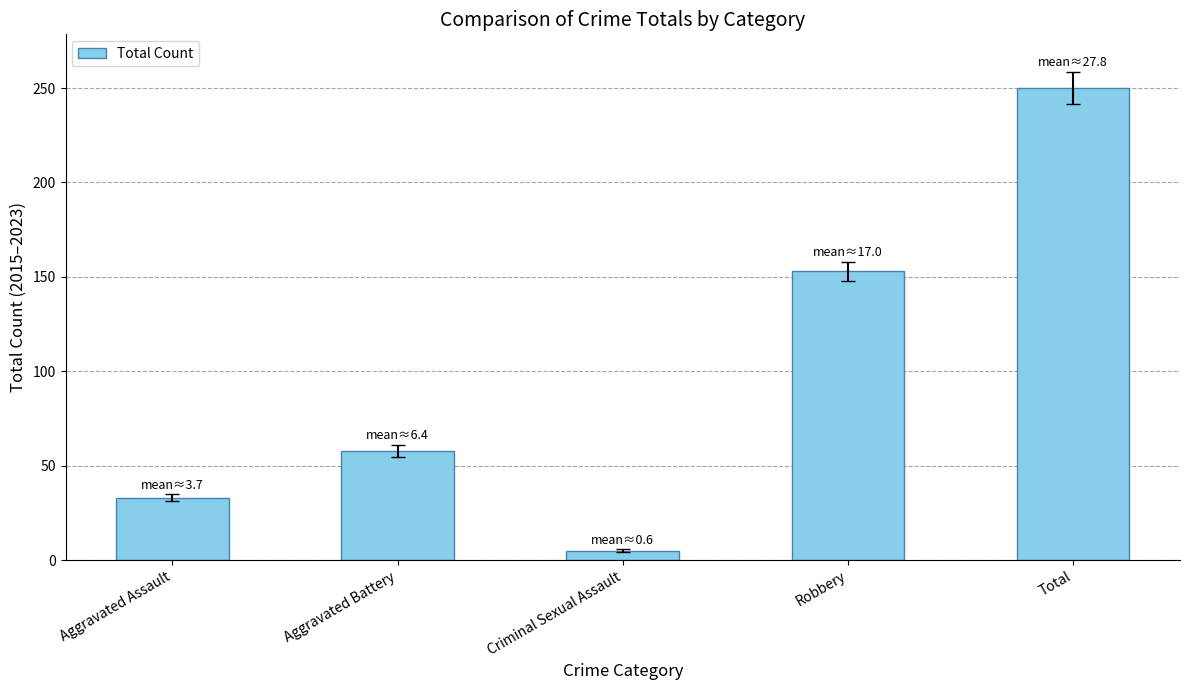

How many values are between 33 and 153?

3